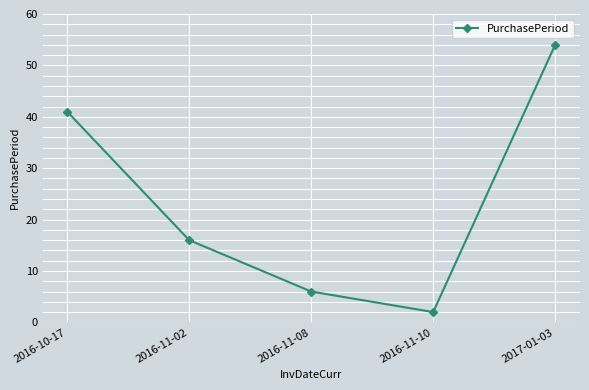

True or false: the data has more than 2 interior local peaks.

False